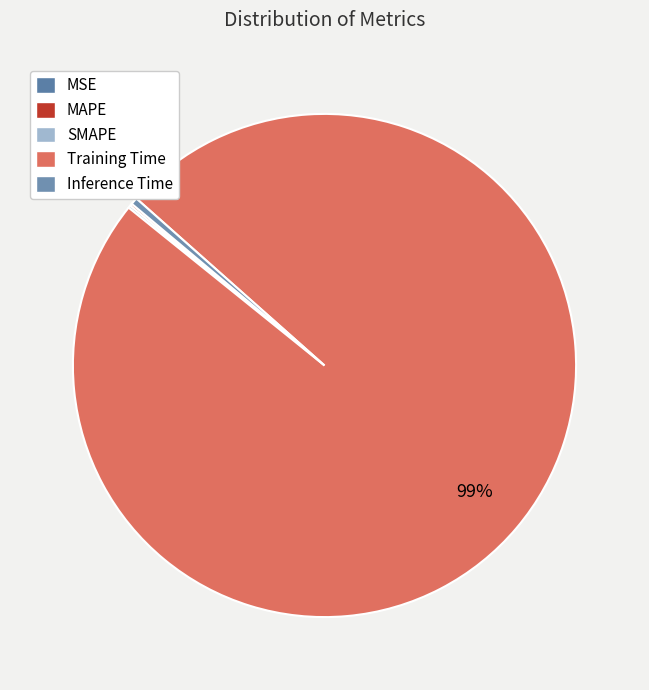

Which category has the biggest portion of the pie?

Training Time